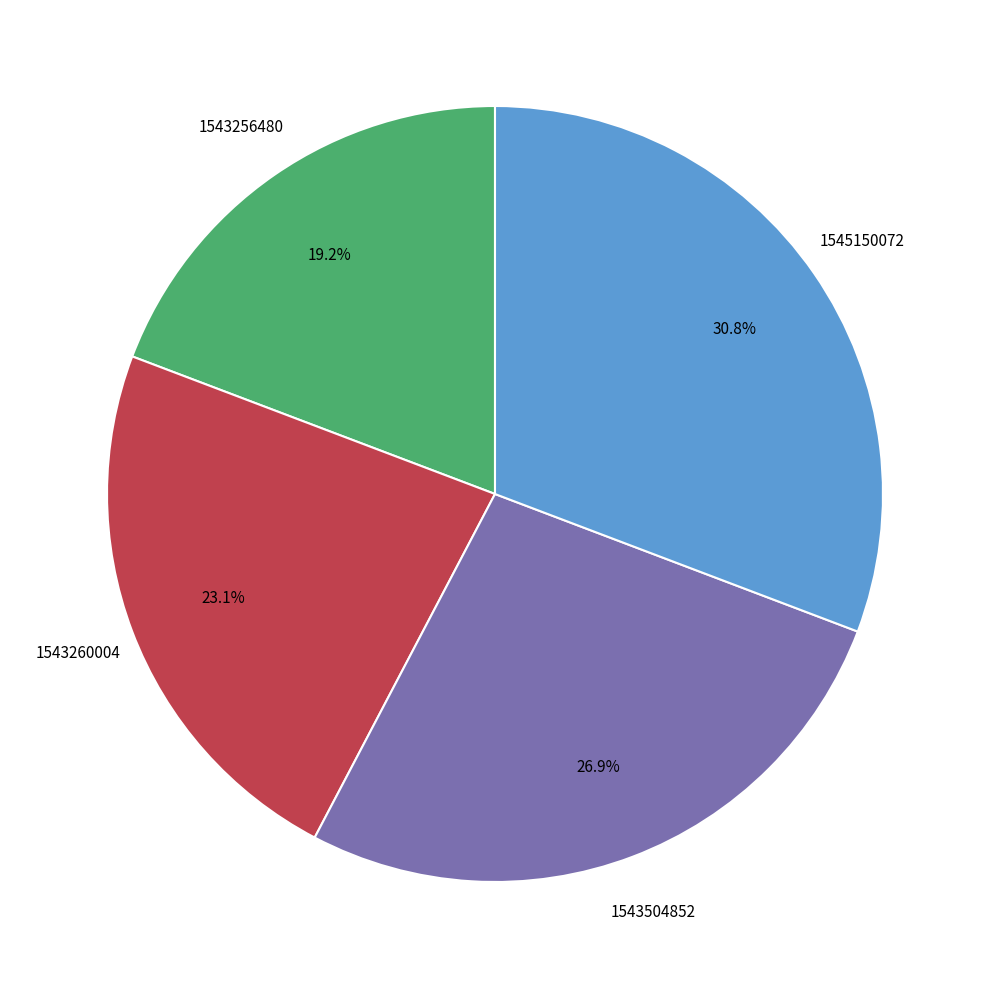

Is there a majority slice in this chart?

No